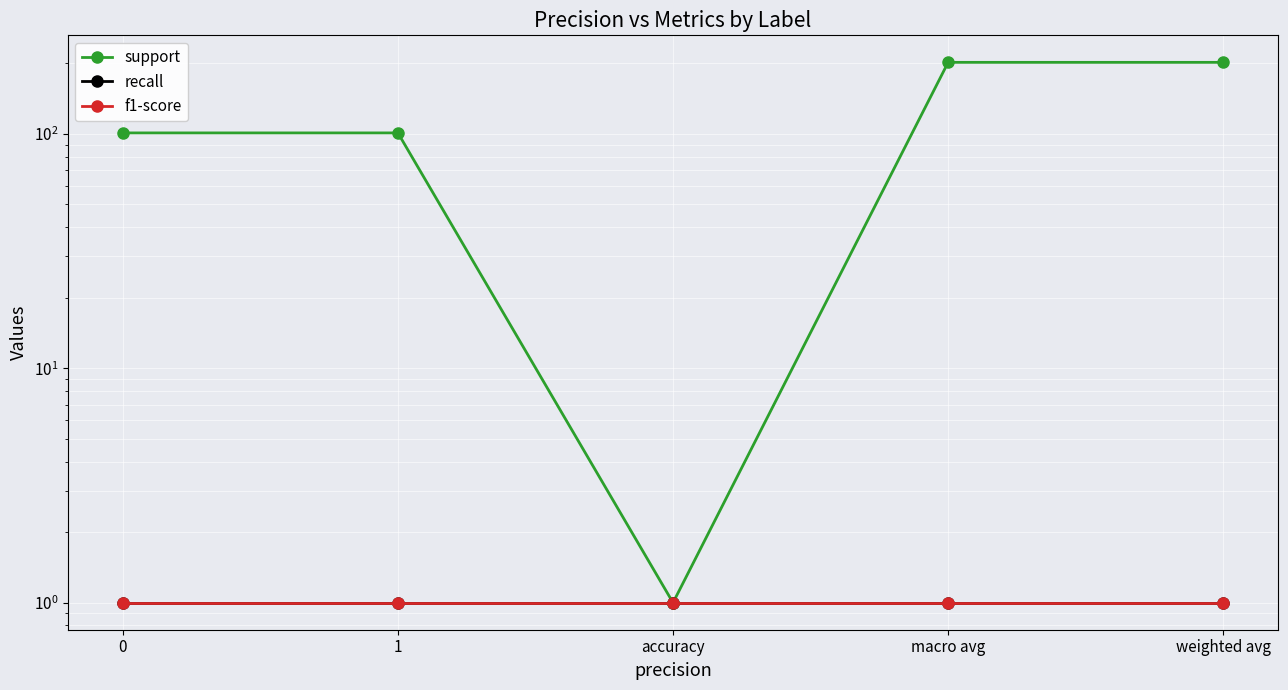

True or false: f1-score and recall intersect in this chart.

False